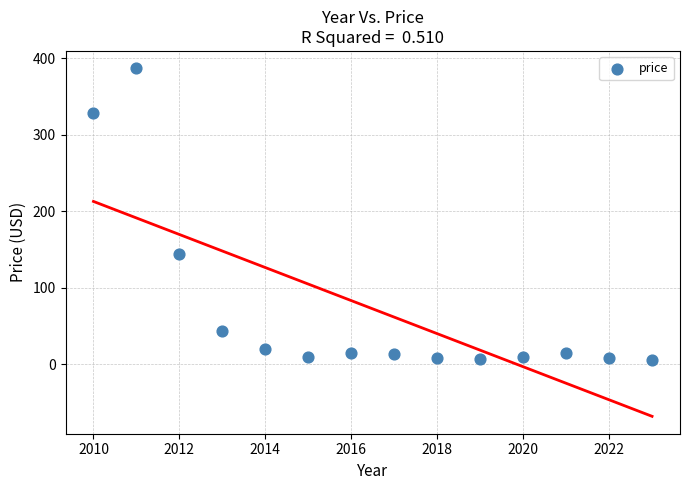

What is the range of X values (max minus min)?

13.0